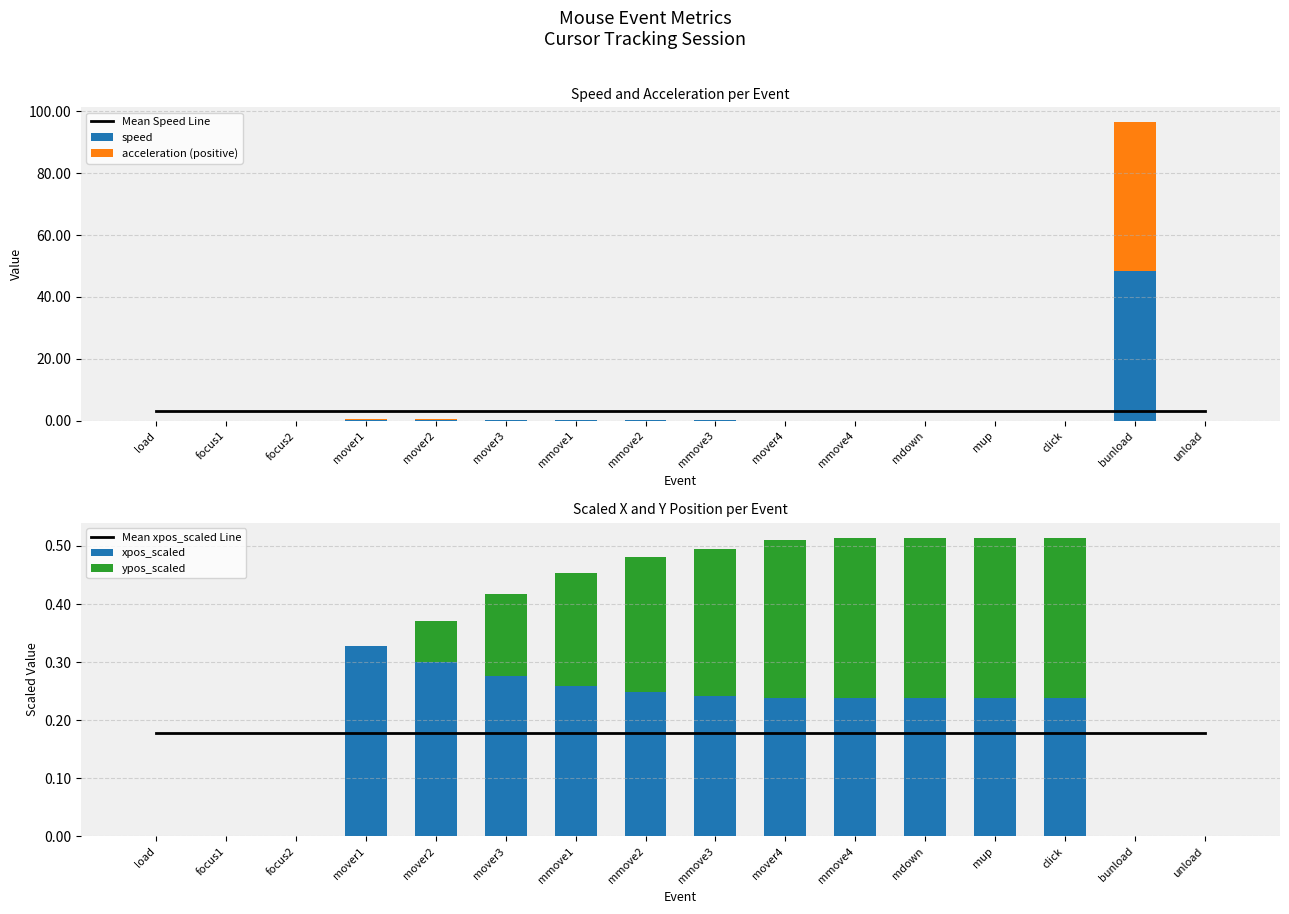

Is the value of ypos_scaled at click greater than the value of Mean xpos_scaled Line at mover2?

Yes